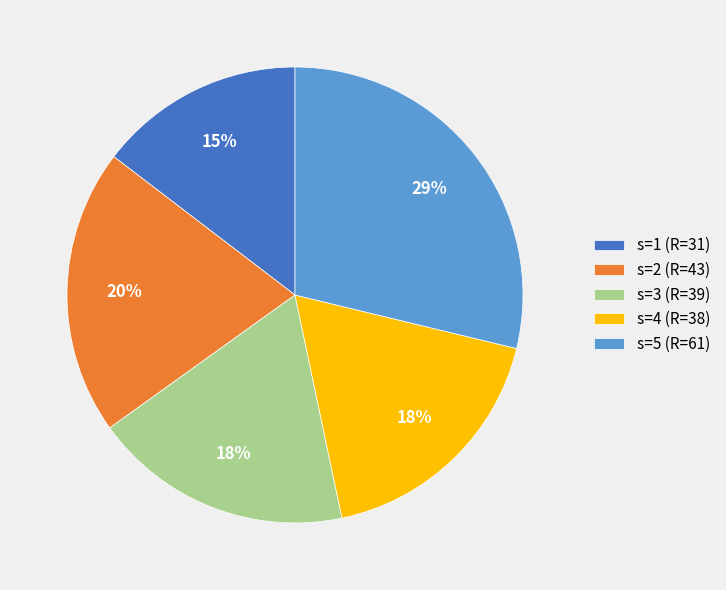

Is there a majority slice in this chart?

No